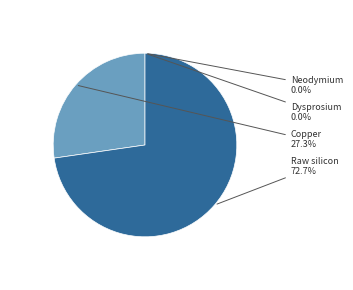

How many segments does this pie chart have?

4